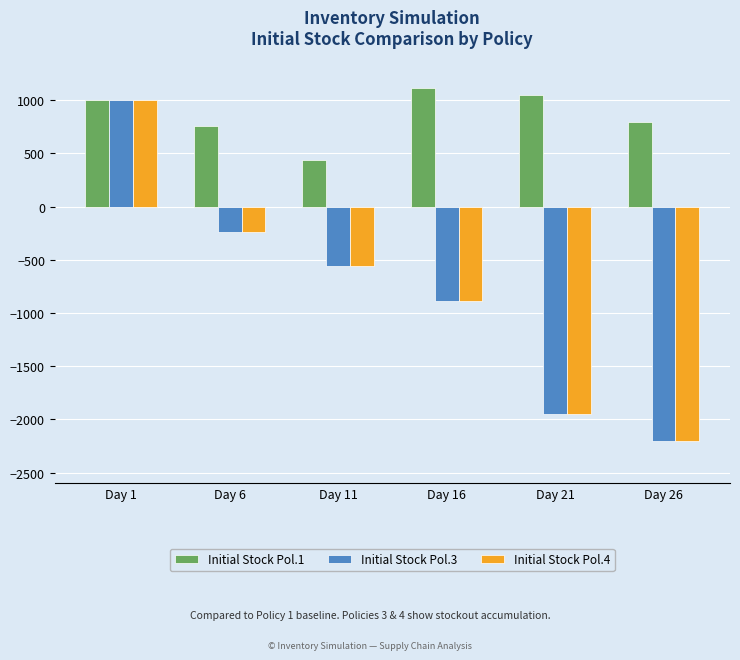

The value of Initial Stock Pol.4 at Day 21 is -1952. True or false?

True